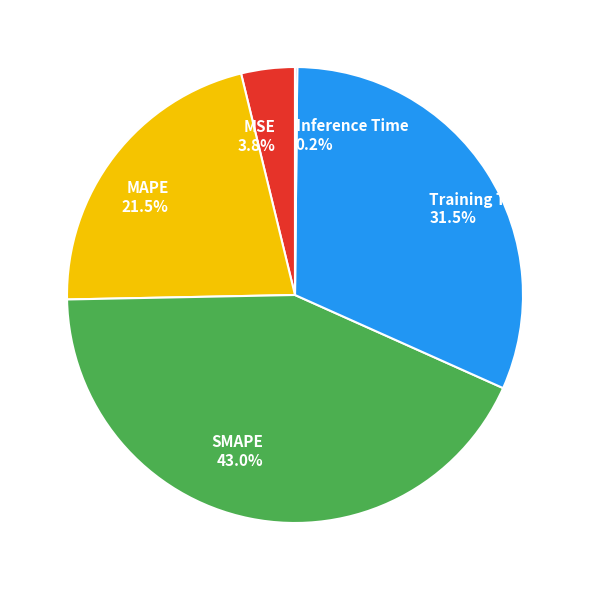

Which has a higher value, MSE 3.8% or SMAPE 43.0%?

SMAPE 43.0%